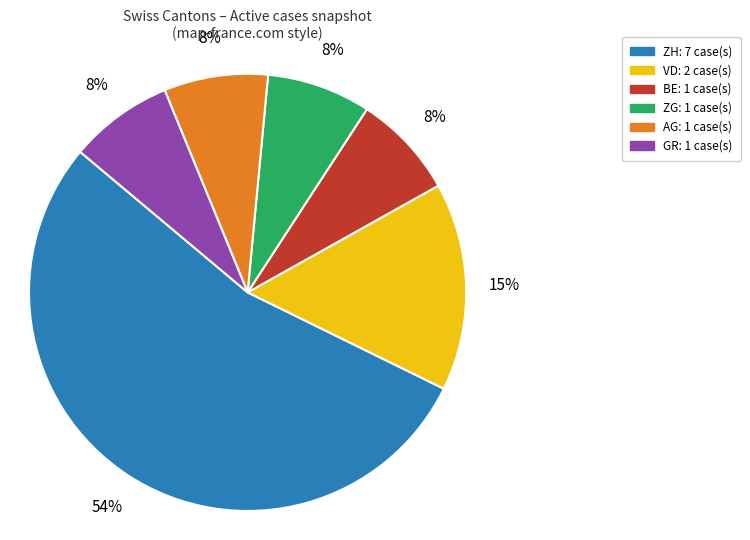

To the nearest percent, what is the average slice percentage?

17%